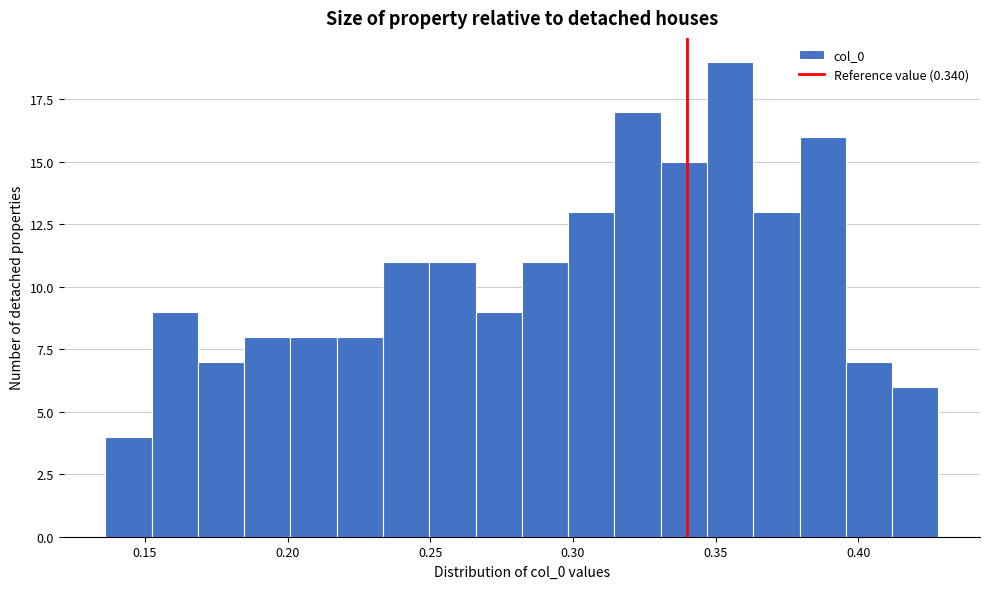

Read against the x-axis, roughly where is the centre of the tallest bar?

0.355